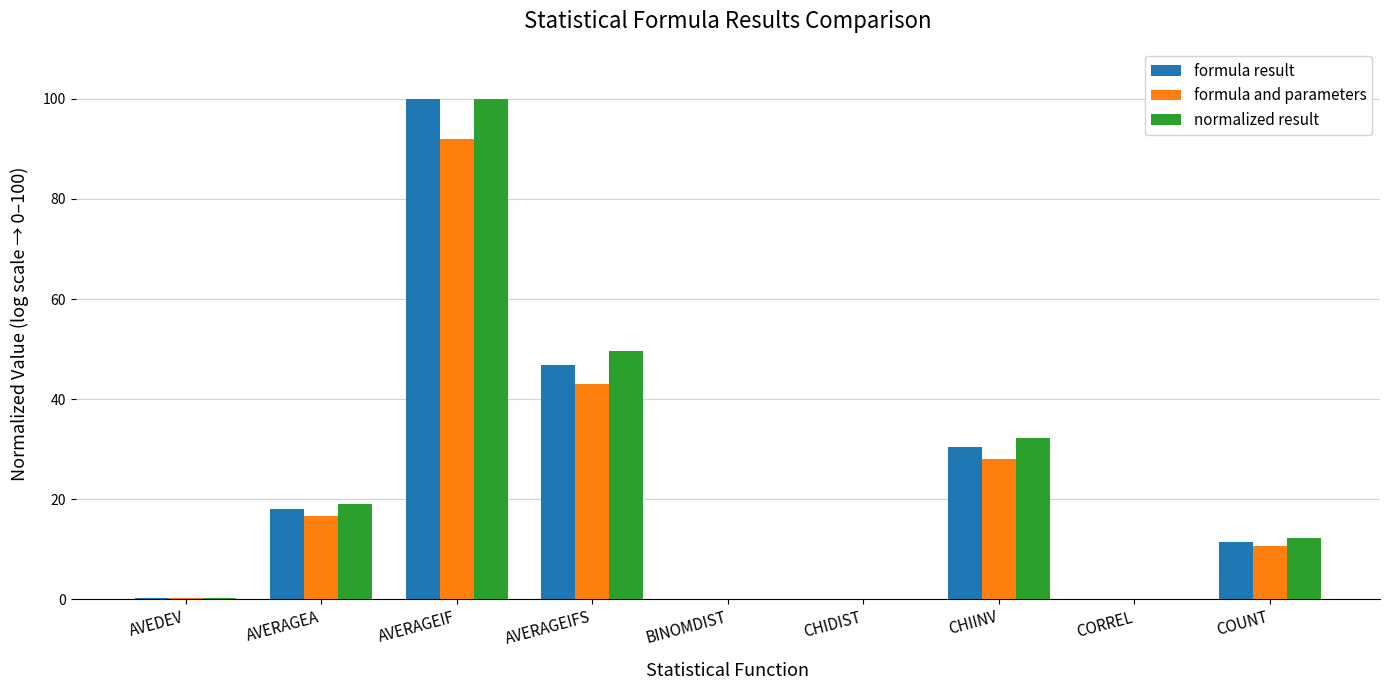

The value of formula result at AVERAGEA is 25.7. True or false?

False